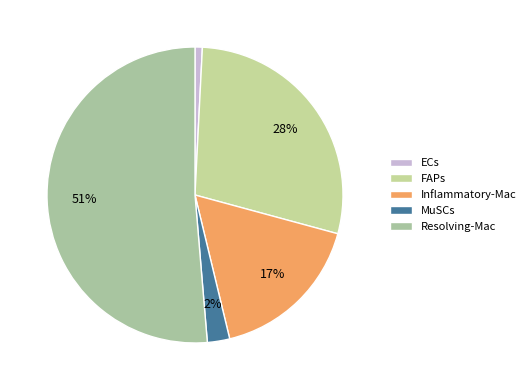

Is it true that Resolving-Mac is 63% of the pie?

False